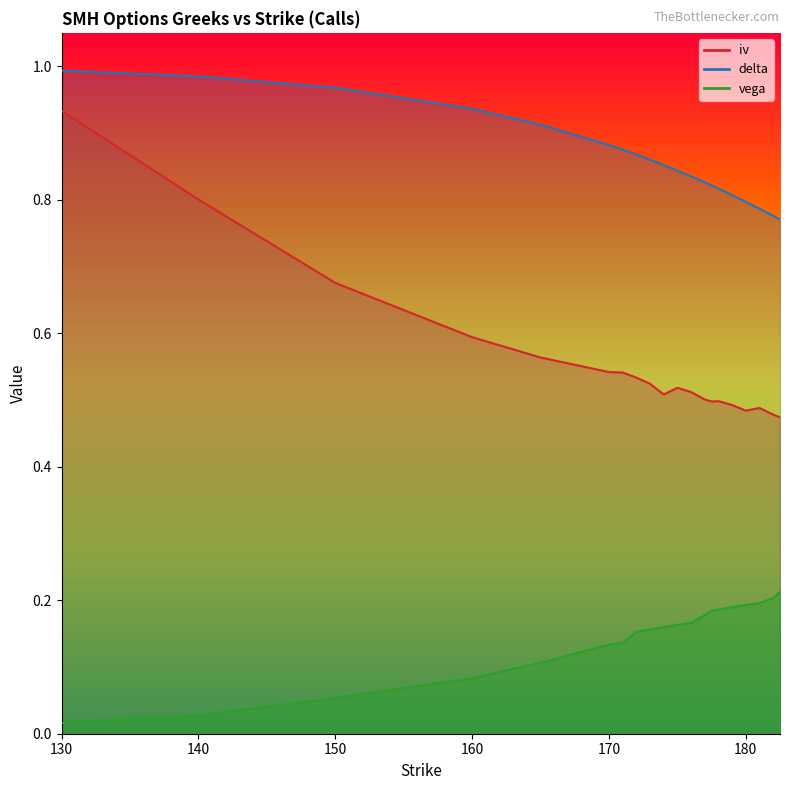

What are all the series names shown in the legend?

iv, delta, vega